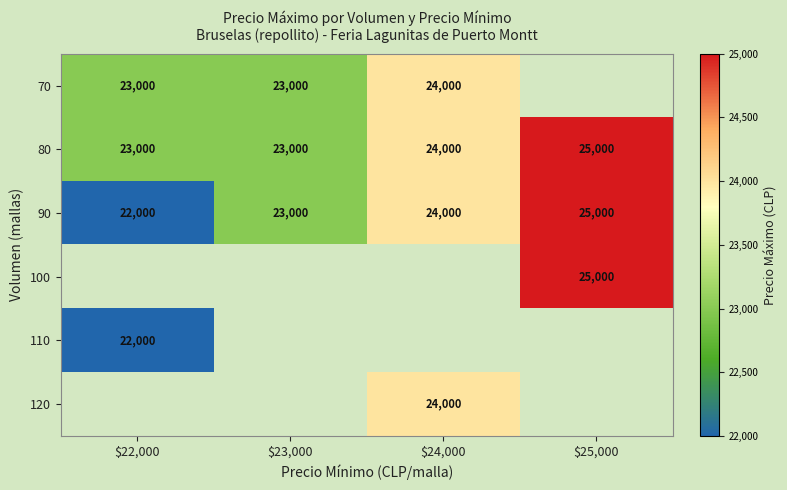

At how many categories does at least one series exceed 24223?

1